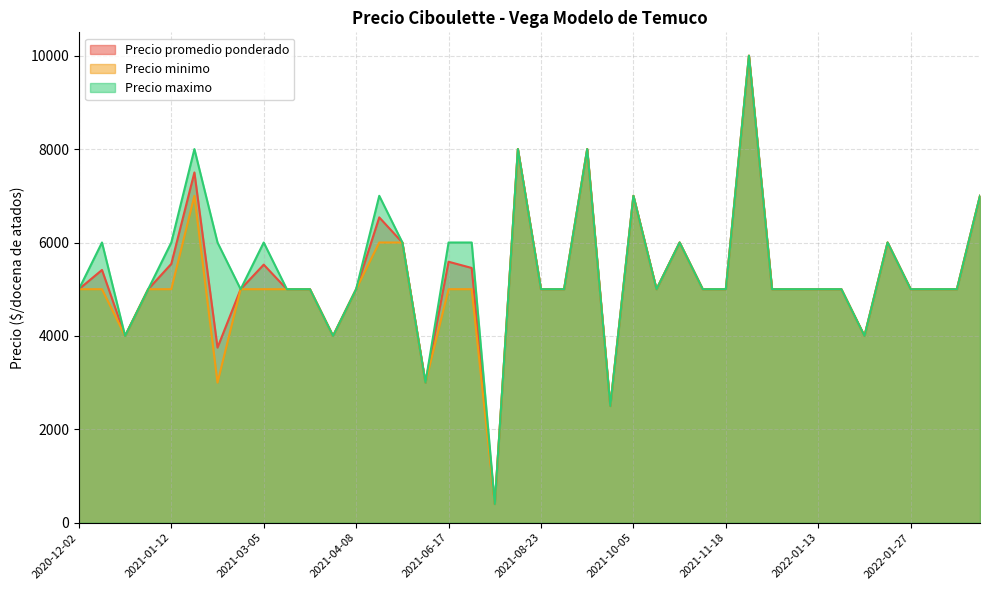

What is the total value across all series at 2021-11-18?

15000